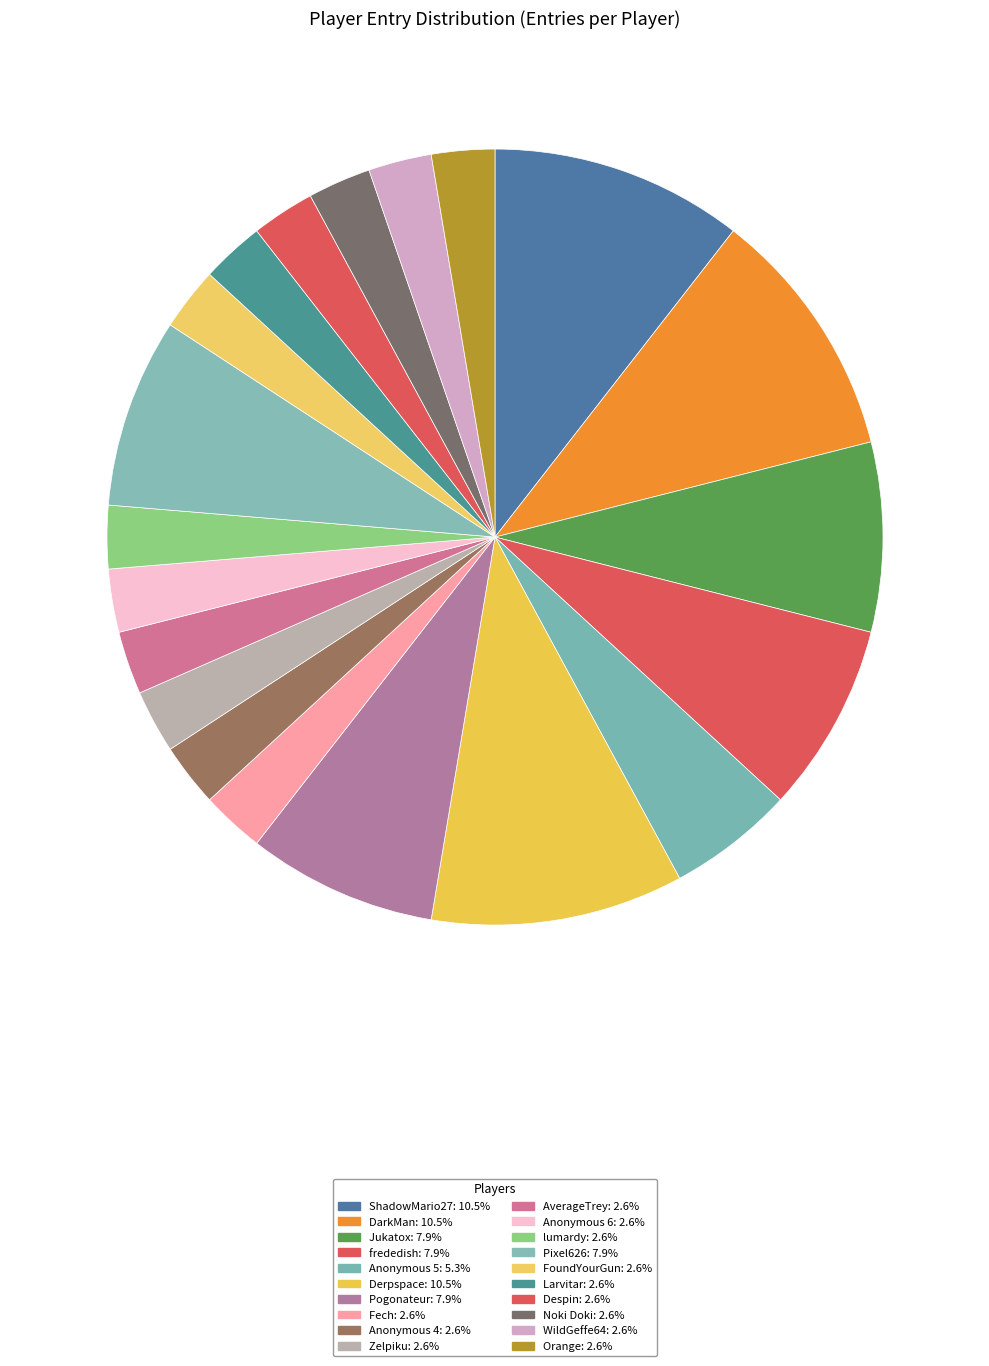

To the nearest percent, what portion does AverageTrey represent?

3%